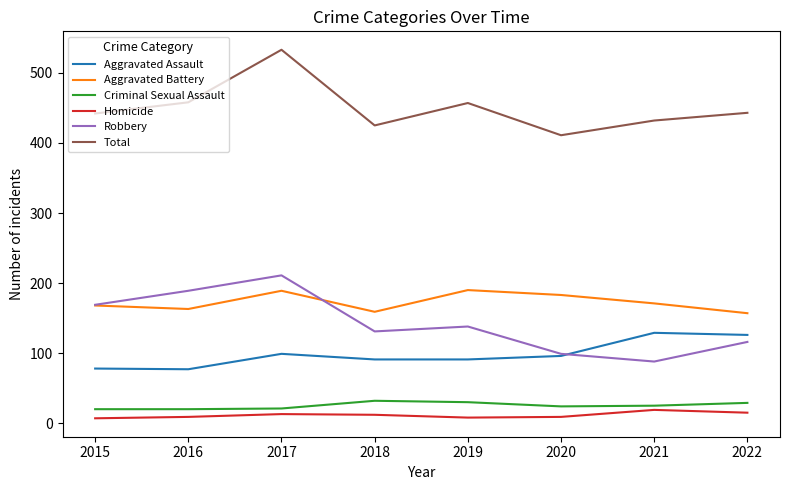

Is the value of Aggravated Assault at 2019 greater than the value of Robbery at 2017?

No